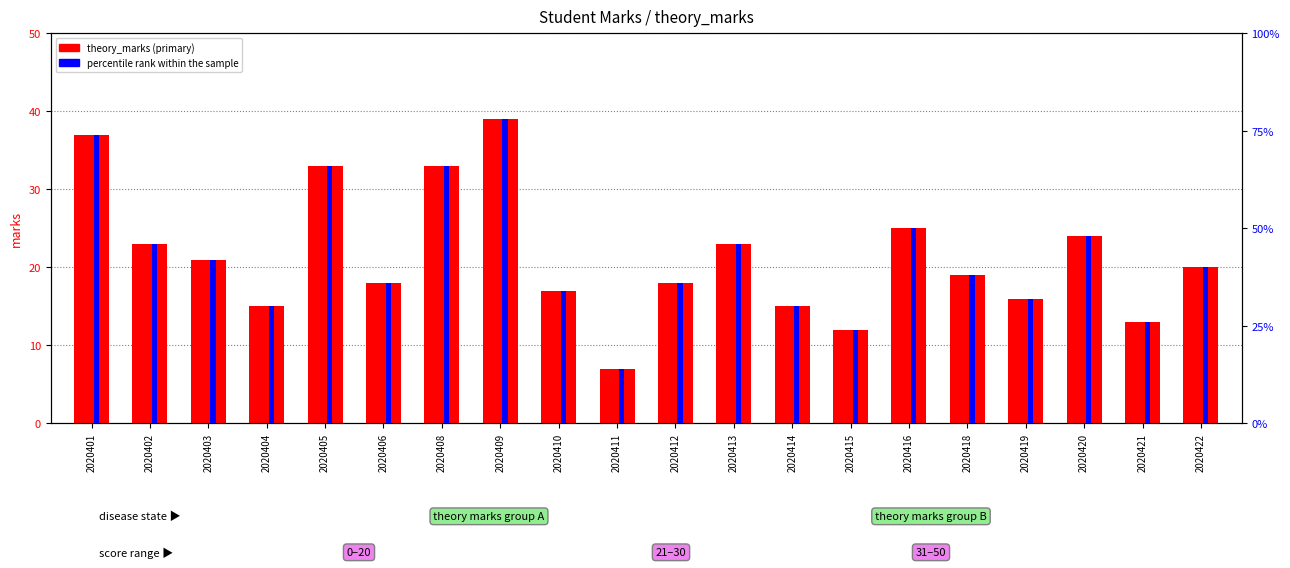

The percentile rank within the sample series shows 14 at 2020422. True or false?

False